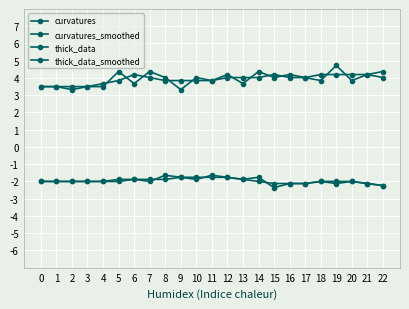

Is the value of curvatures_smoothed at 12 greater than the value of thick_data_smoothed at 0?

No